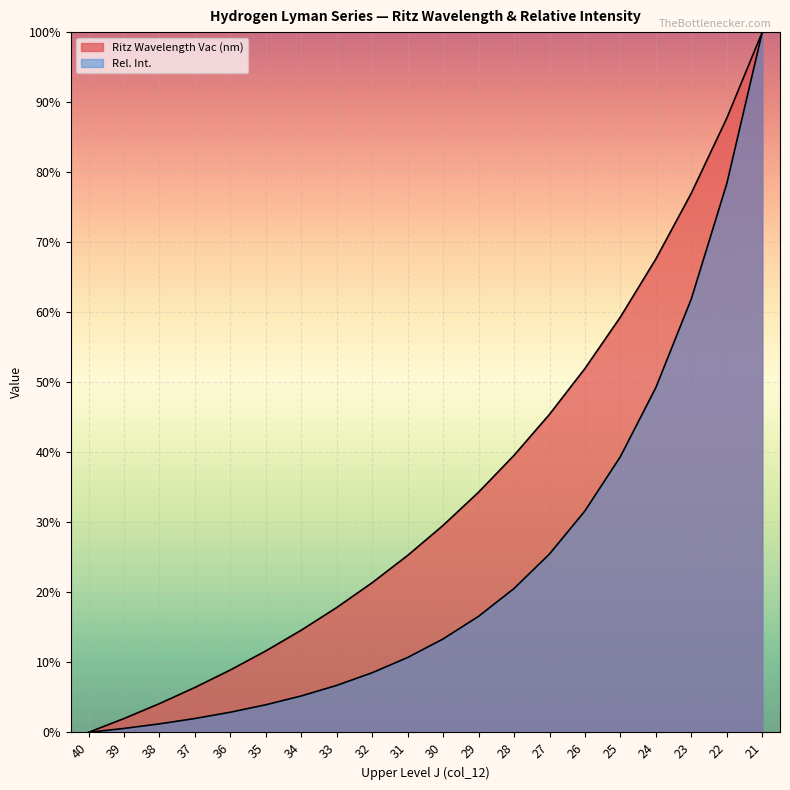

What value does the Ritz Wavelength Vac (nm) series have at 36?

8.9